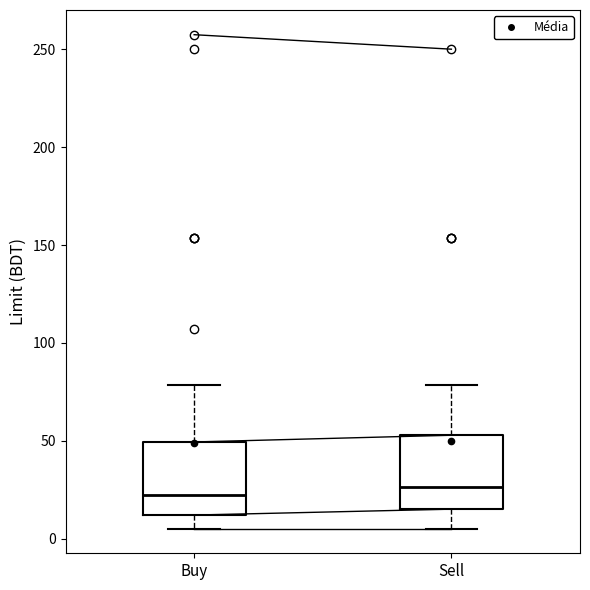

Reading left to right, read every box against the y-axis: the position of its median line, the range the box covers, and the ends of its whiskers. The values are not printed on the chart, so give them approximately, as read against the axis.

Buy: median 20, box 10 to 50, whiskers 5 to 80
Sell: median 25, box 15 to 55, whiskers 5 to 80